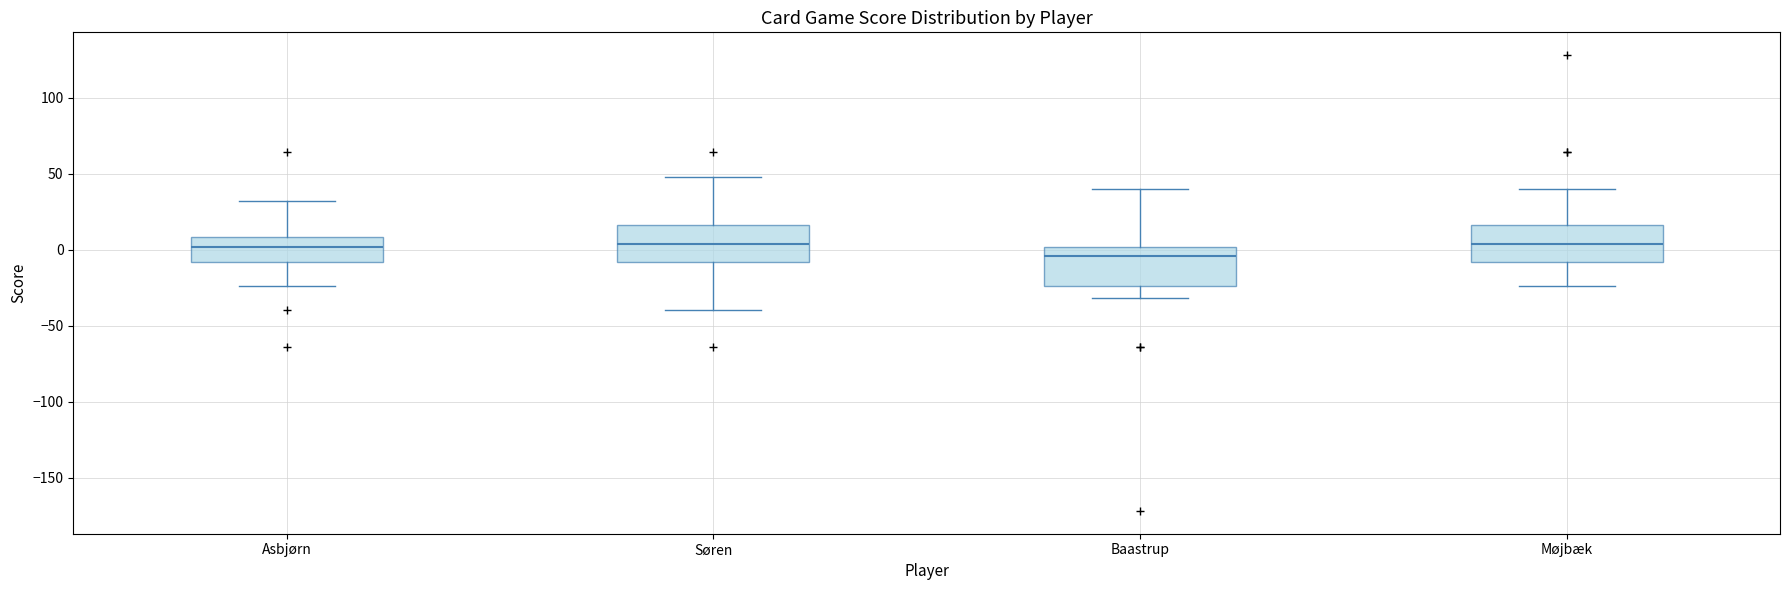

Reading left to right, read every box against the y-axis: the position of its median line, the range the box covers, and the ends of its whiskers. The values are not printed on the chart, so give them approximately, as read against the axis.

Asbjørn: median 0, box -10 to 10, whiskers -25 to 30
Søren: median 5, box -10 to 15, whiskers -40 to 50
Baastrup: median -5, box -25 to 0, whiskers -30 to 40
Møjbæk: median 5, box -10 to 15, whiskers -25 to 40